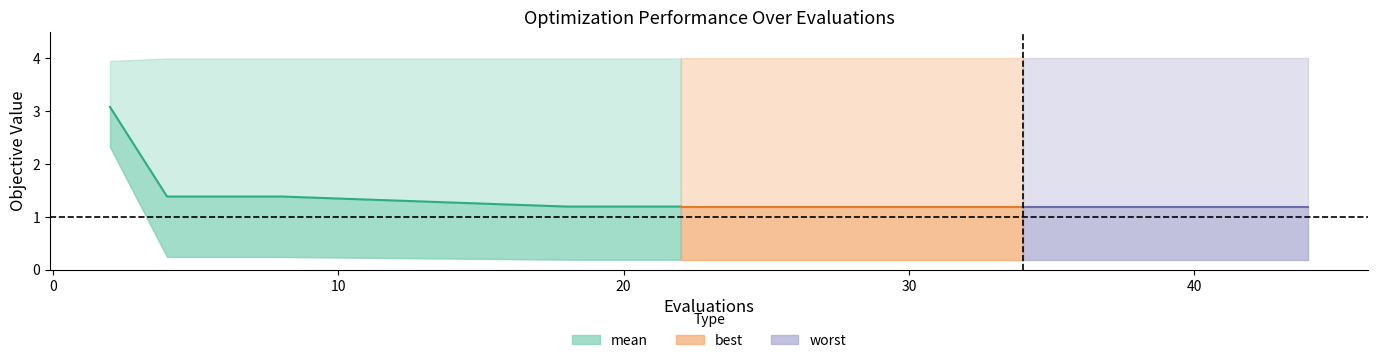

The mean series shows 0.6 at 50. True or false?

False